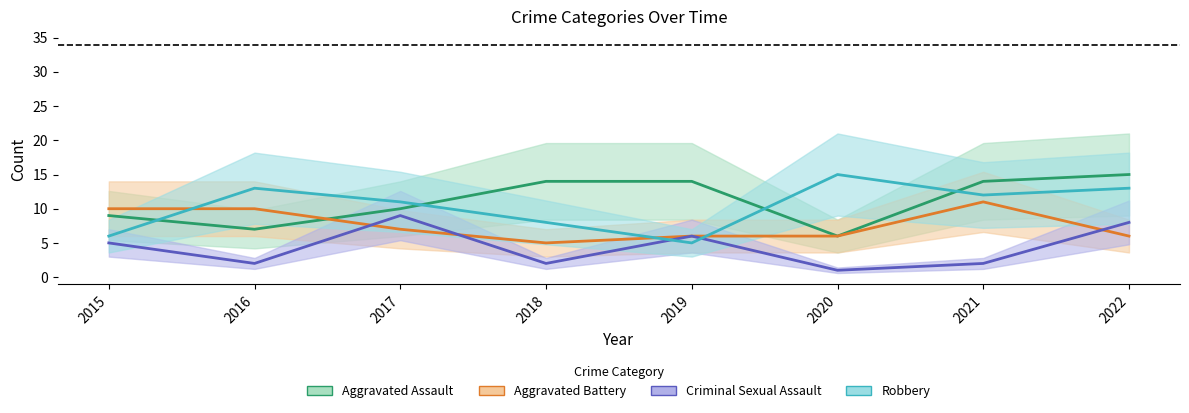

Reading left to right, extract all data points from this chart.

Aggravated Assault: 2015=9	2016=7	2017=10	2018=14	2019=14	2020=6	2021=14	2022=15
Aggravated Battery: 2015=10	2016=10	2017=7	2018=5	2019=6	2020=6	2021=11	2022=6
Criminal Sexual Assault: 2015=5	2016=2	2017=9	2018=2	2019=6	2020=1	2021=2	2022=8
Robbery: 2015=6	2016=13	2017=11	2018=8	2019=5	2020=15	2021=12	2022=13